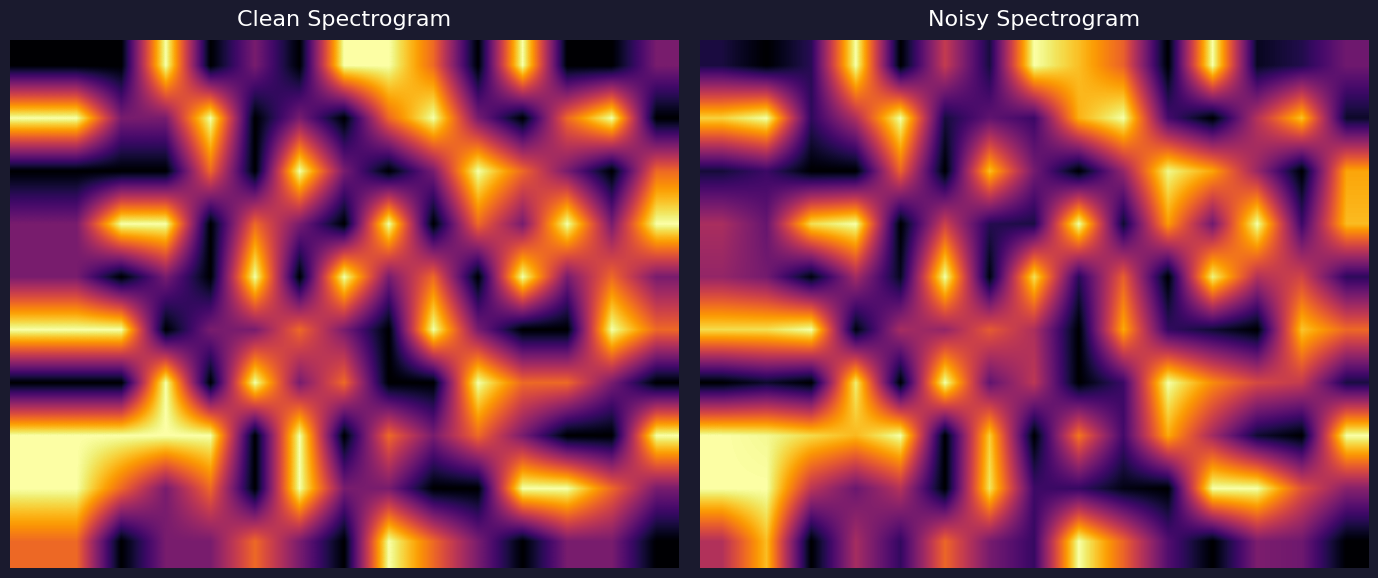

At how many categories does at least one series exceed 2?

15